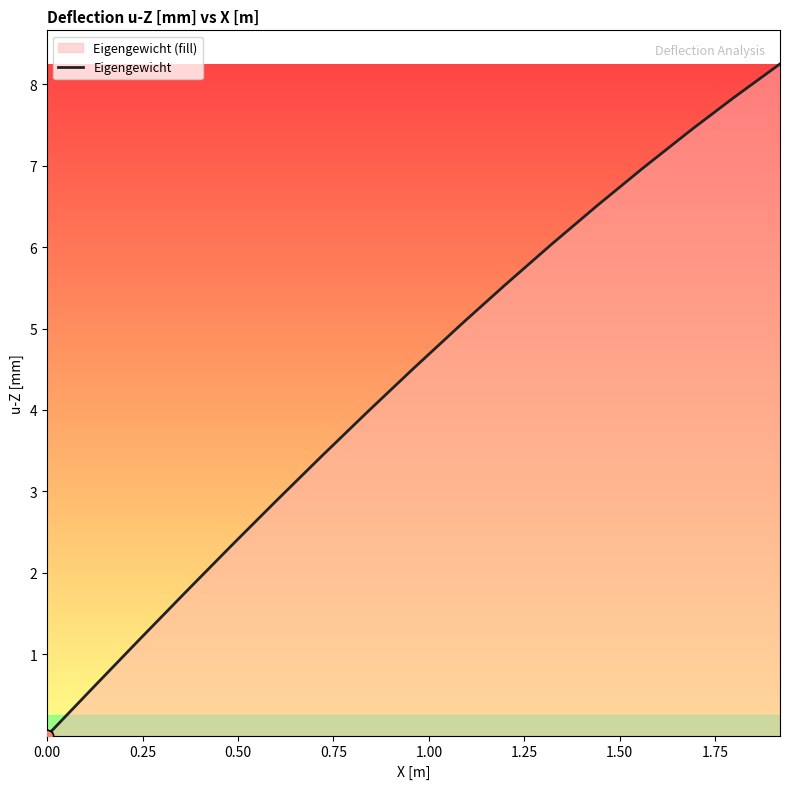

What is the maximum value shown in the chart?

8.3